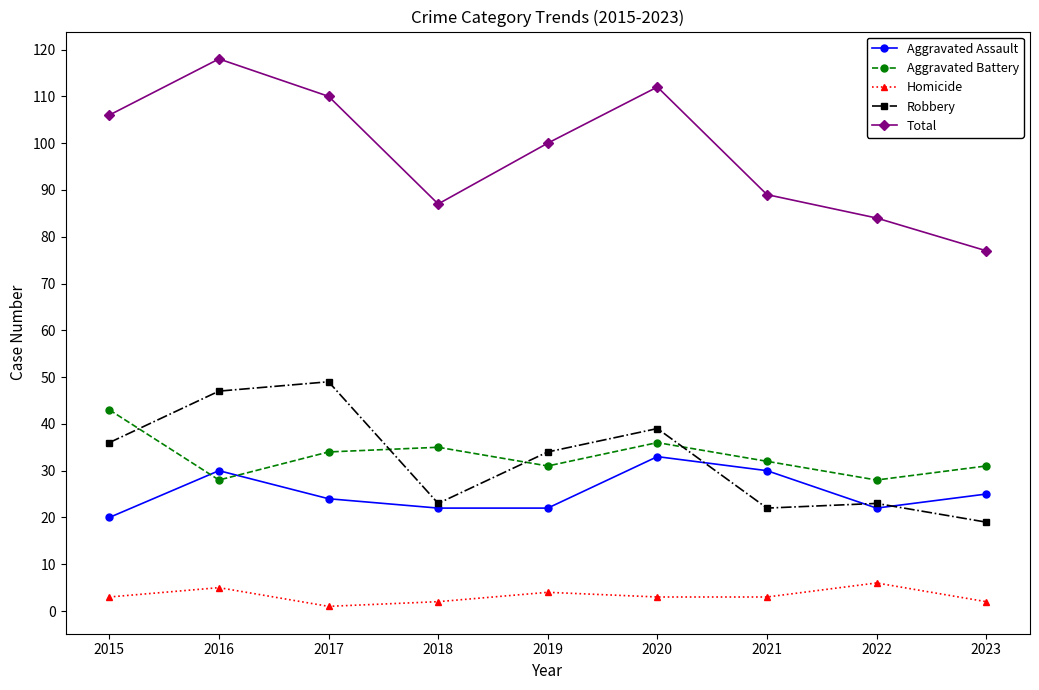

Which series changed the most between 2016 and 2021?

Total